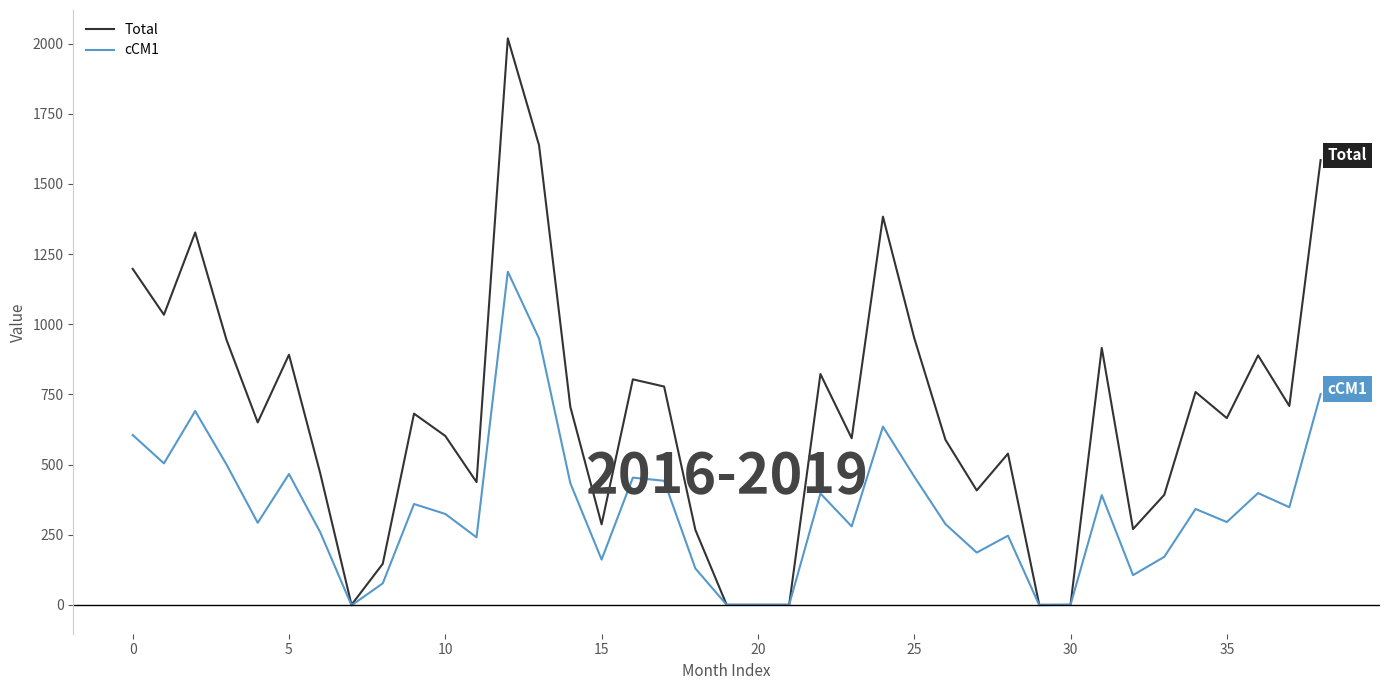

Which series has the largest total across all categories?

Total